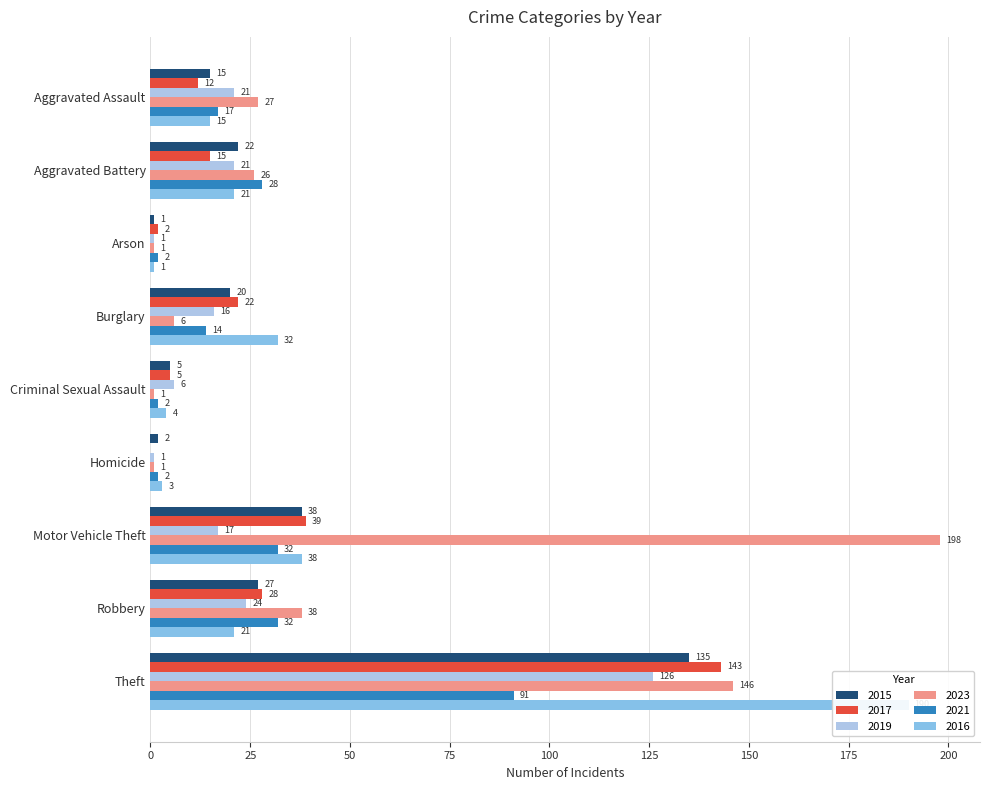

Rank the series at Aggravated Battery from lowest to highest value.

2017, 2019, 2016, 2015, 2023, 2021